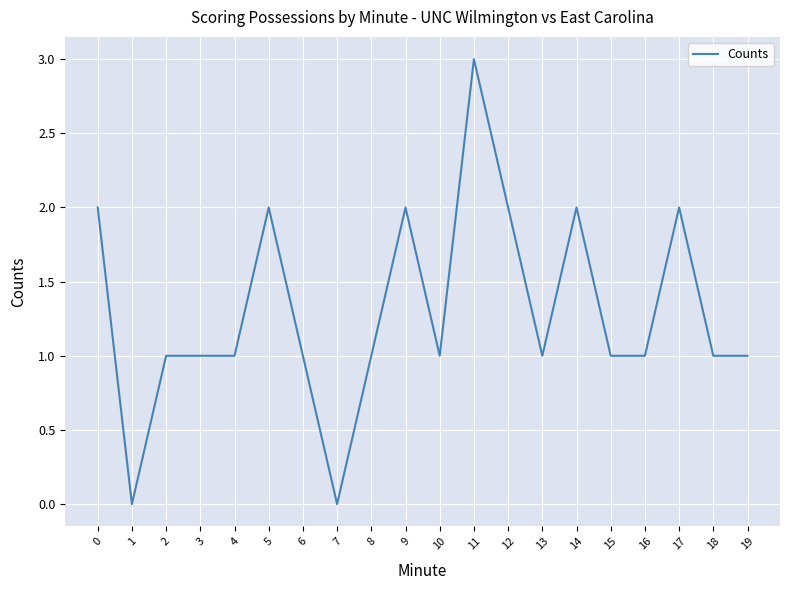

Reading left to right, extract all data points from this chart.

0=2	1=0	2=1	3=1	4=1	5=2	6=1	7=0	8=1	9=2	10=1	11=3	12=2	13=1	14=2	15=1	16=1	17=2	18=1	19=1